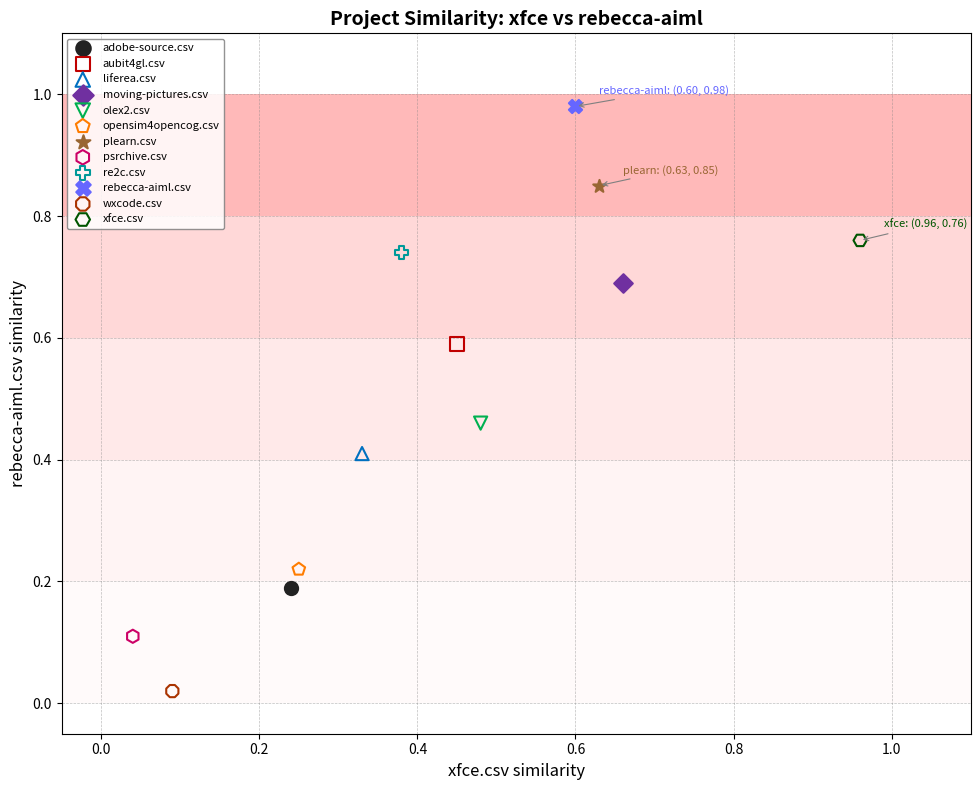

Which series reaches the minimum Y coordinate?

wxcode.csv